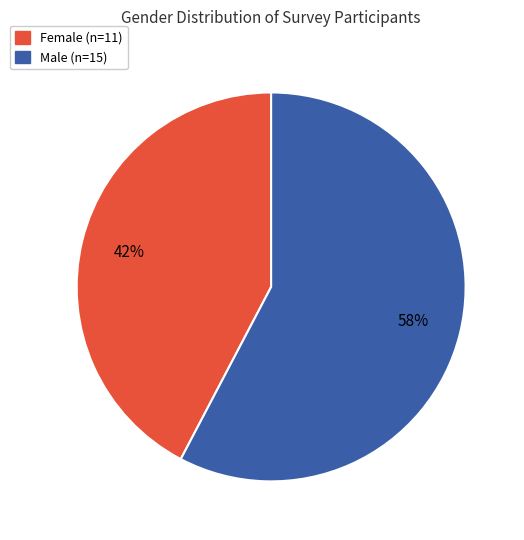

Is the sum of Male and Female greater than half?

Yes